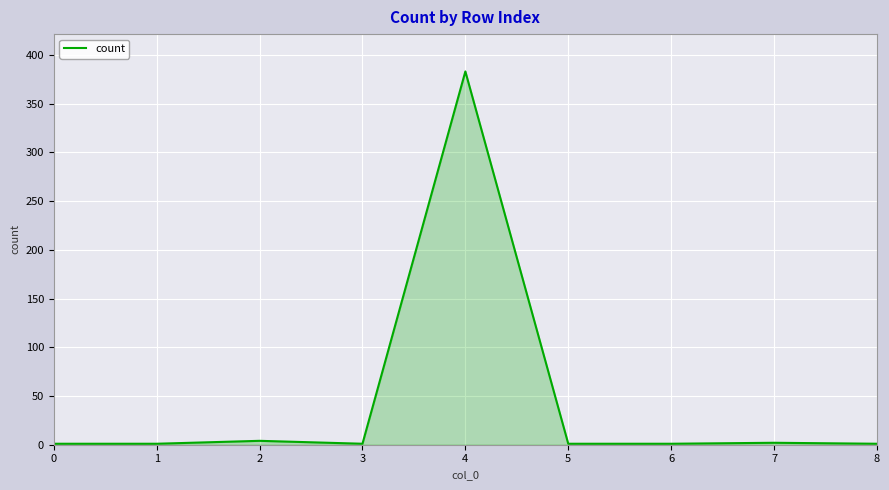

What is the greatest value displayed?

383